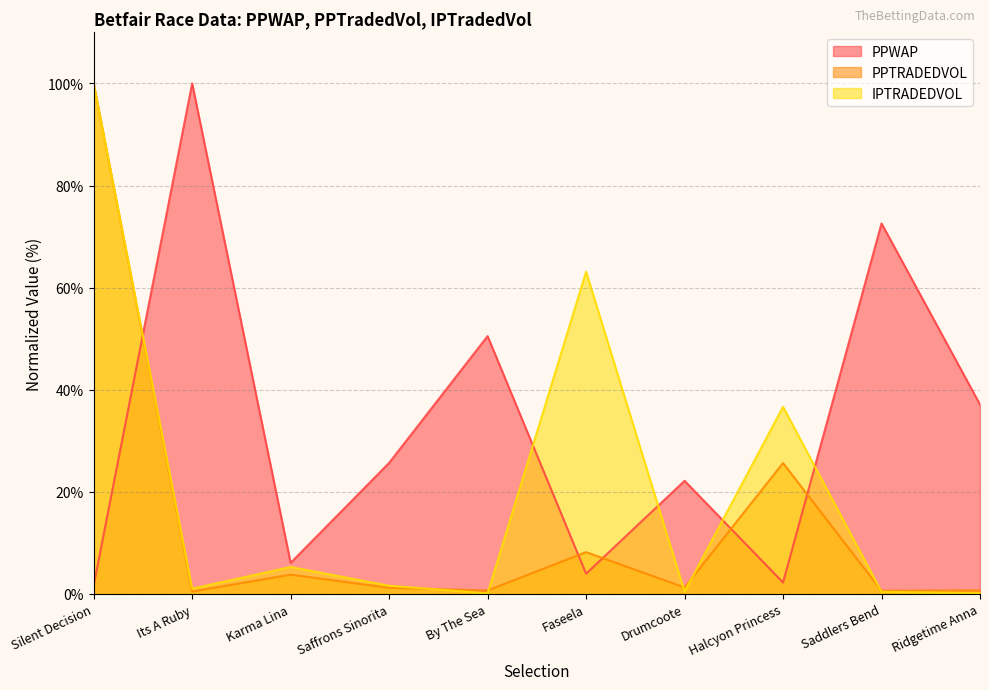

Is it true that IPTRADEDVOL equals 0.1 at By The Sea?

True